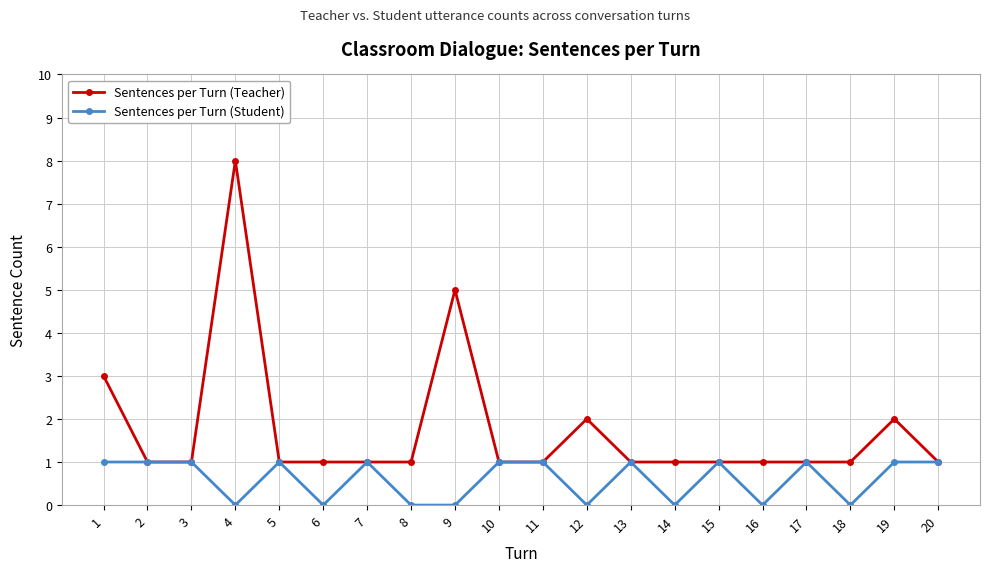

At which category is the sum across all series the highest?

4